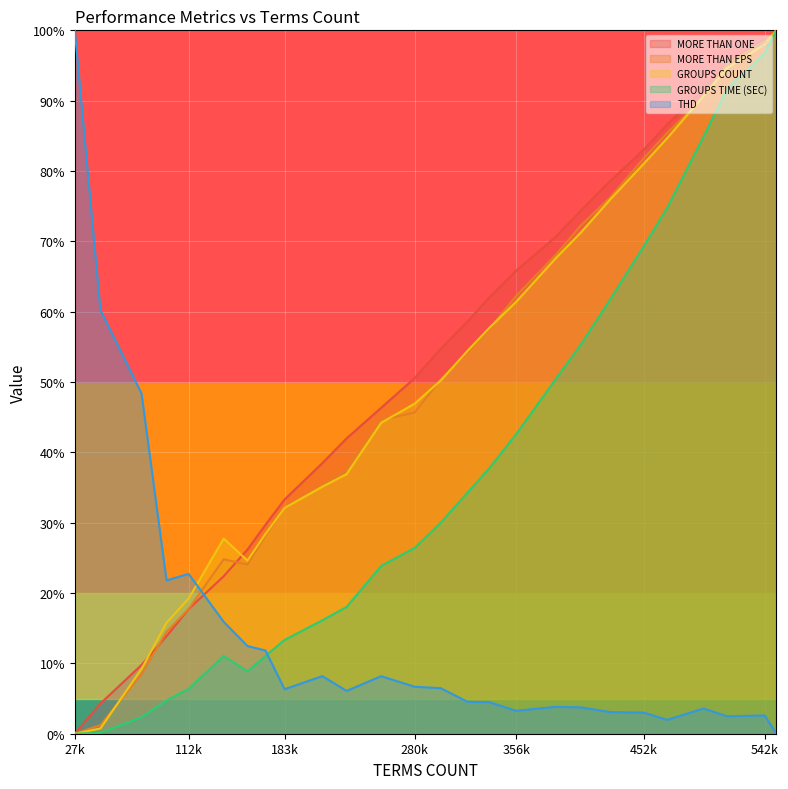

Reading left to right, list all the values displayed in this chart.

MORE THAN ONE: 0.0	4.3	9.8	13.9	17.7	22.4	26.2	29.7	33.3	38.5	42.0	46.3	50.6	54.7	58.6	62.0	65.8	70.6	74.4	78.6	83.1	86.6	91.5	95.5	98.7	100.0
MORE THAN EPS: 0.0	1.2	8.5	14.5	17.7	24.8	24.0	28.2	32.1	35.4	37.6	44.6	45.7	50.4	54.2	57.5	62.2	68.1	72.3	76.3	81.9	85.4	90.5	95.3	98.4	100.0
GROUPS COUNT: 0.0	0.7	9.2	15.8	19.2	27.7	24.6	28.4	32.1	35.1	36.9	44.2	46.9	50.2	54.4	57.7	61.4	67.6	71.3	76.0	81.1	84.7	90.6	94.7	98.0	100.0
GROUPS TIME (SEC): 0.0	0.1	2.4	4.7	6.4	11.1	8.9	11.1	13.3	16.1	18.0	23.9	26.4	30.0	34.3	37.7	42.6	50.4	55.4	61.8	69.4	74.8	84.9	91.7	96.7	100.0
THD: 100.0	60.2	48.4	21.8	22.7	15.9	12.5	11.8	6.3	8.2	6.1	8.2	6.7	6.5	4.5	4.5	3.3	3.8	3.7	3.1	3.0	2.0	3.6	2.5	2.6	0.0